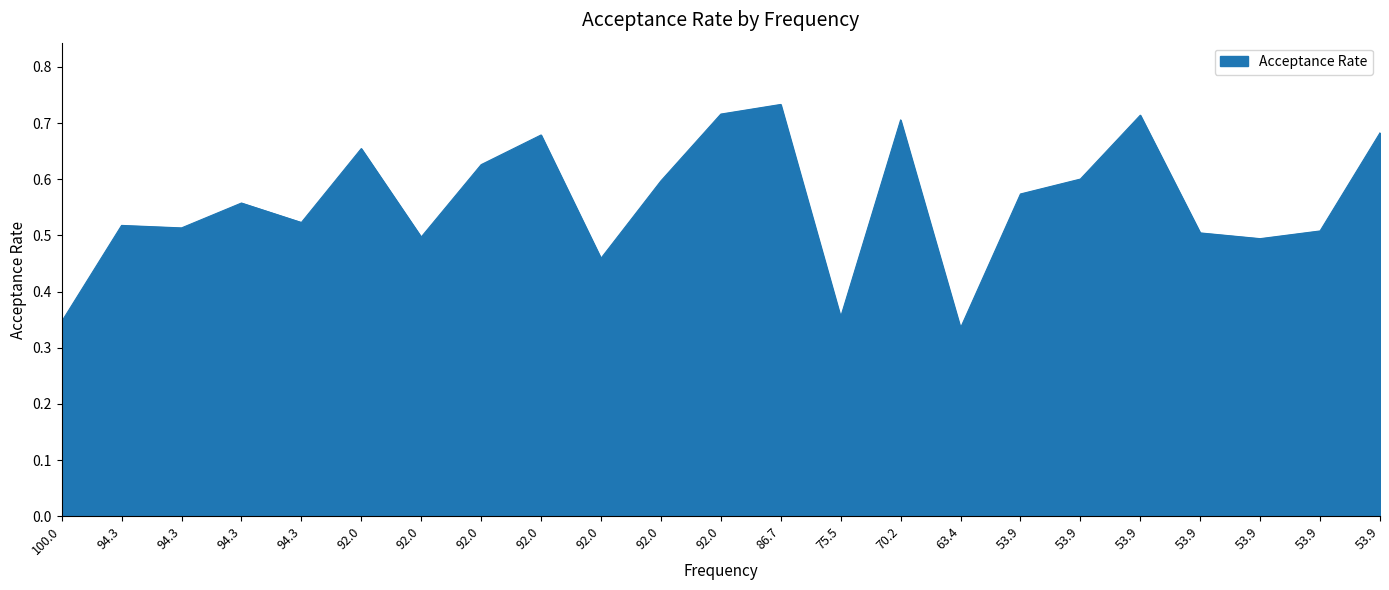

Count the number of categories in the chart.

23